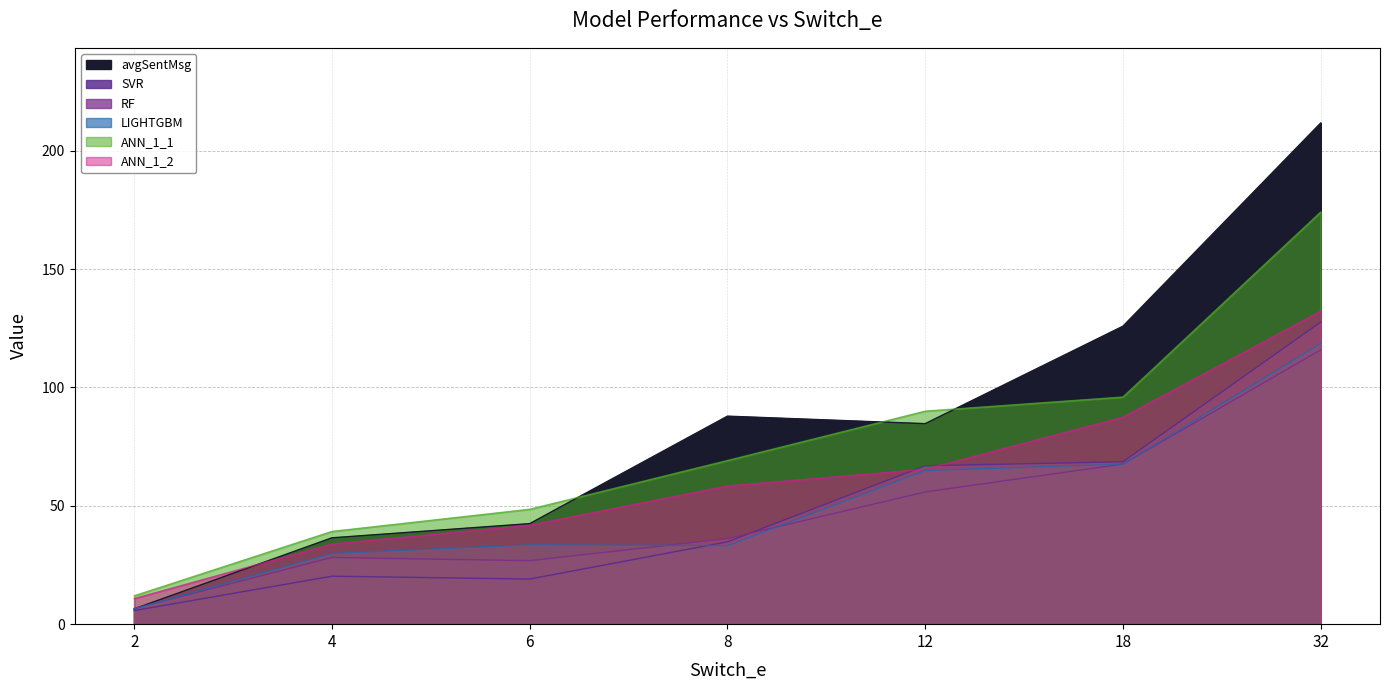

At which category does SVR reach its first local valley?

6